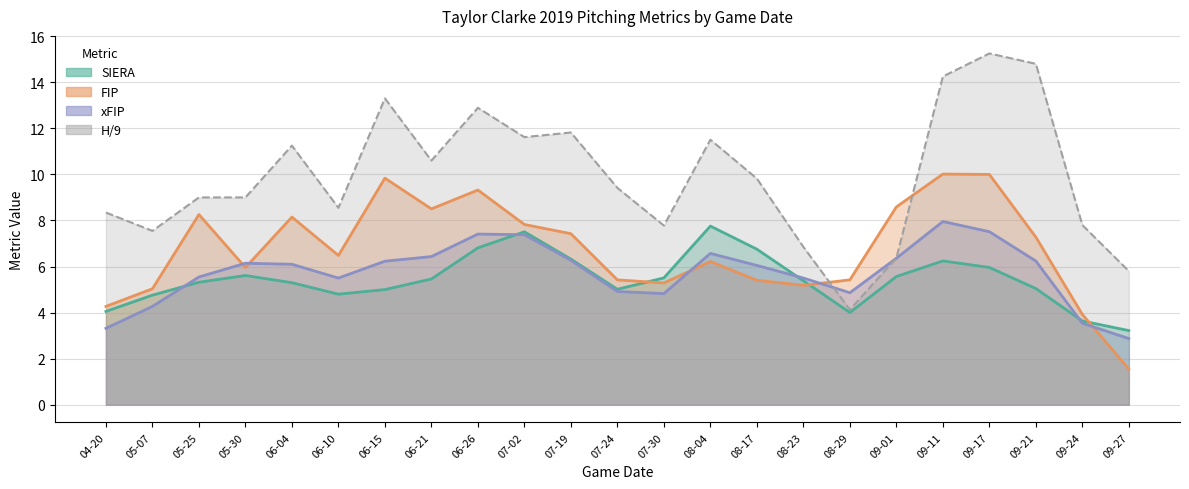

What are all the series names shown in the legend?

SIERA, FIP, xFIP, H/9